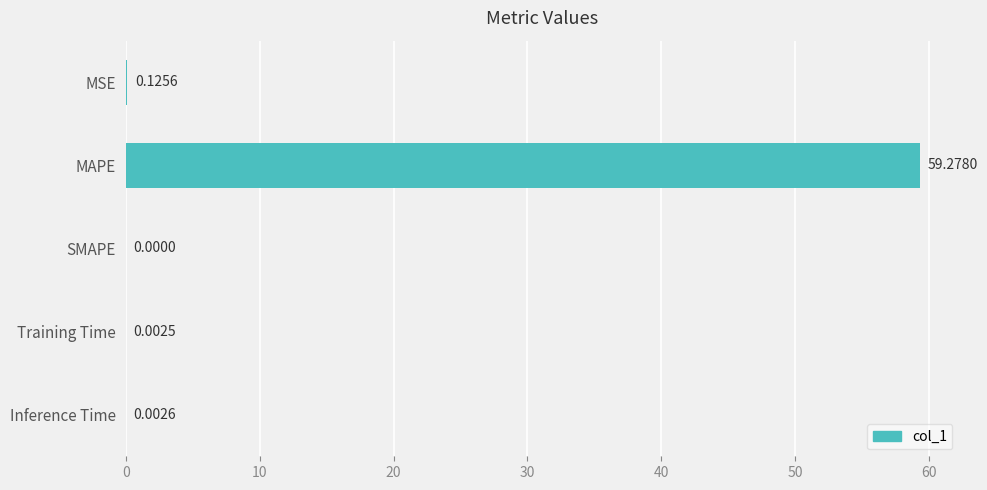

How many data points does each series have?

5